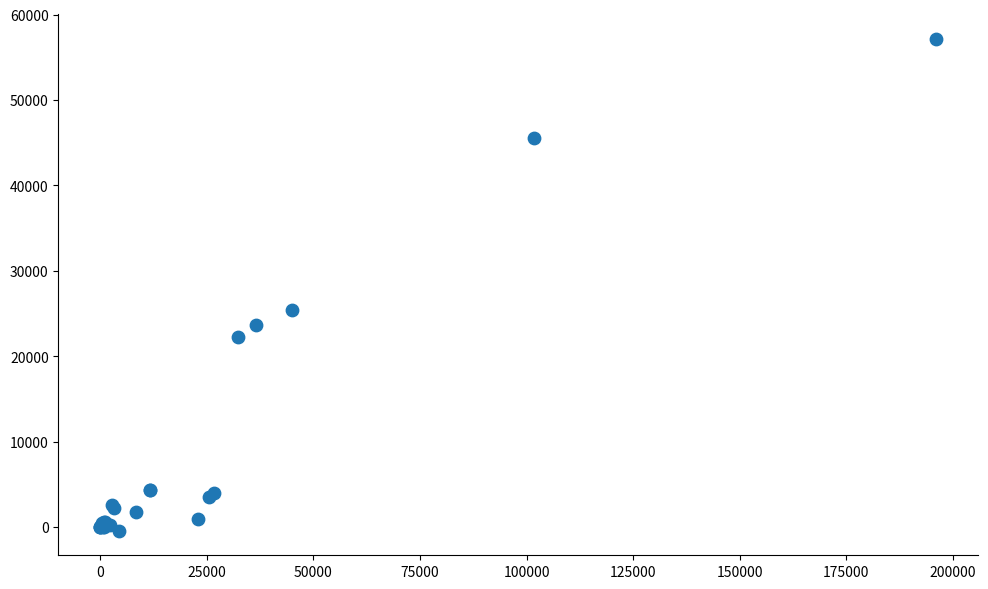

What Y value in the scatter plot is closest to 28366?

25416